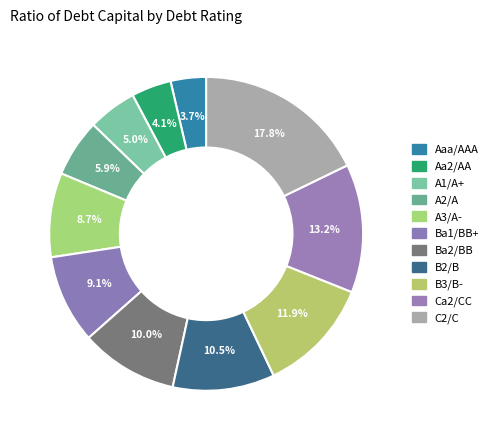

Which has a higher value, B3/B- or Ba1/BB+?

B3/B-